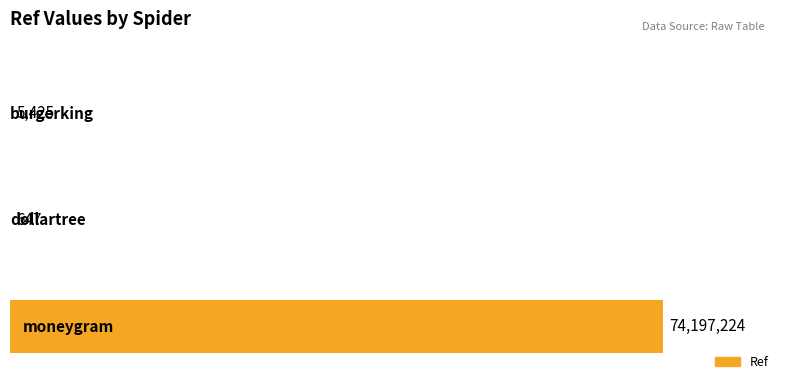

What is the maximum value shown in the chart?

74197224